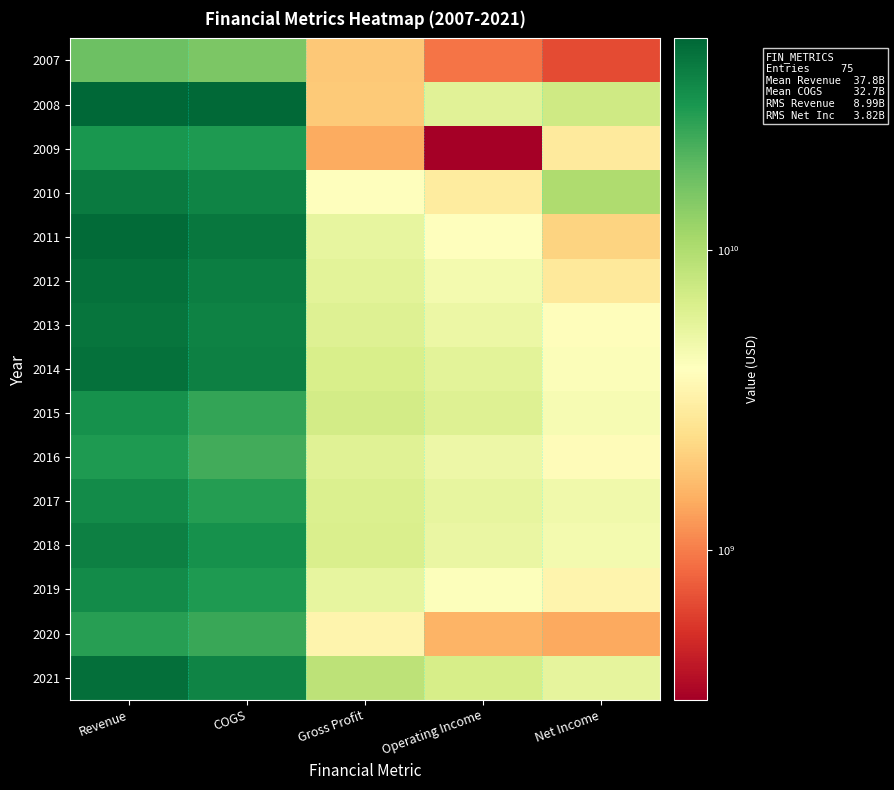

What is the minimum value shown in the chart?

317000000